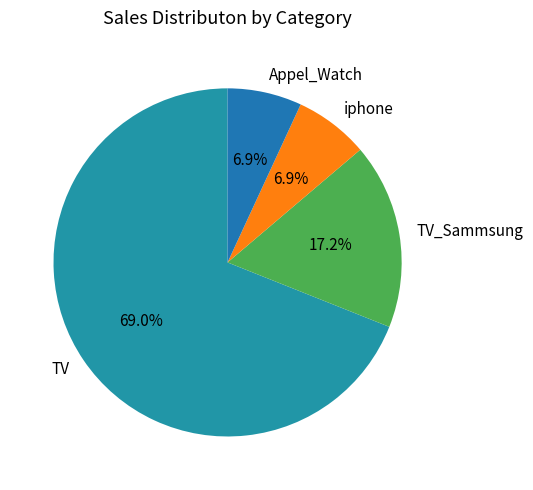

Approximately how many times larger is the value at TV compared to TV_Sammsung?

4.0